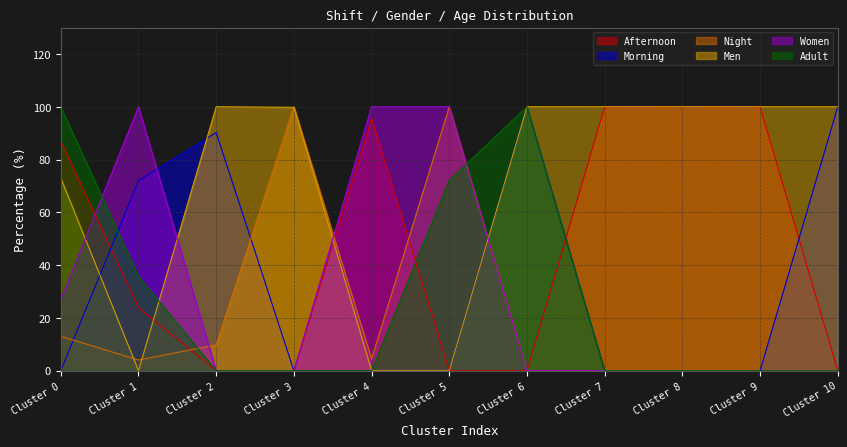

What is the sum of the Adult values at Cluster 1 and Cluster 10?

35.7